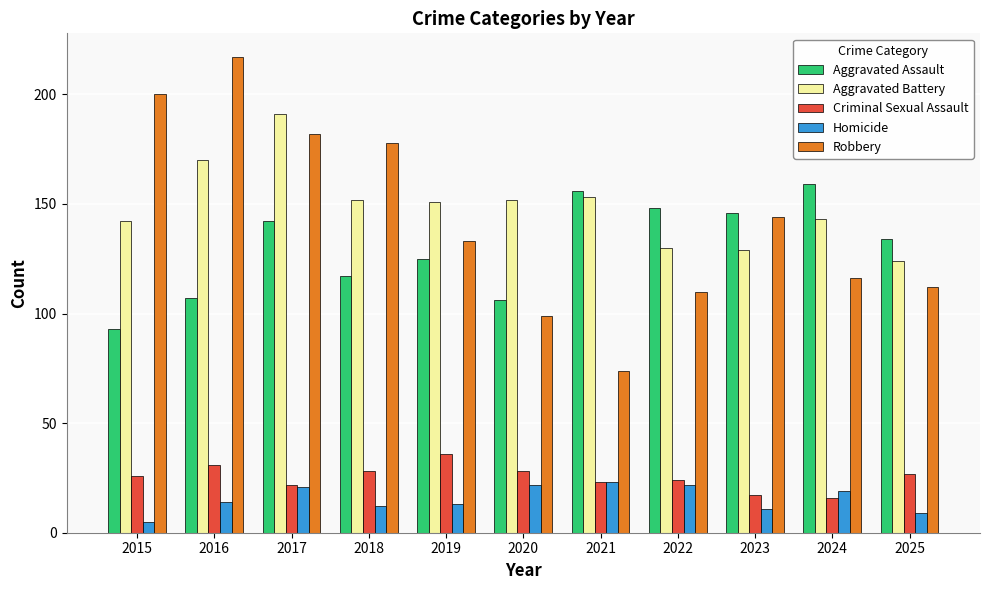

What is the greatest value displayed?

217